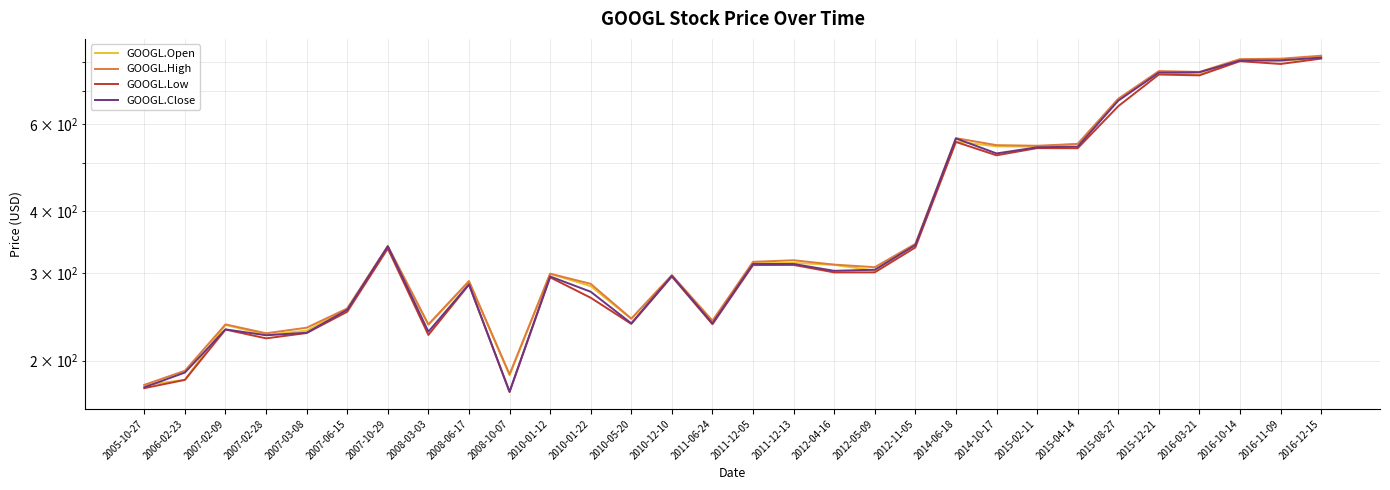

How many distinct data groups are displayed?

4